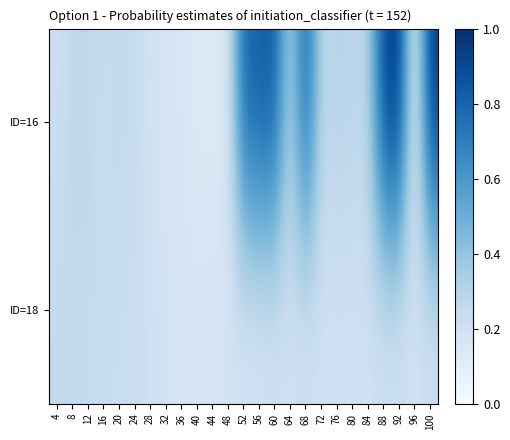

List the series in order of their overall mean, highest first.

ID=16, ID=18